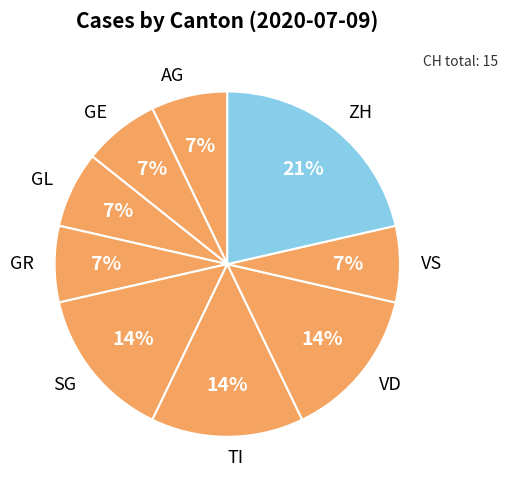

Is SG the majority of the pie?

No